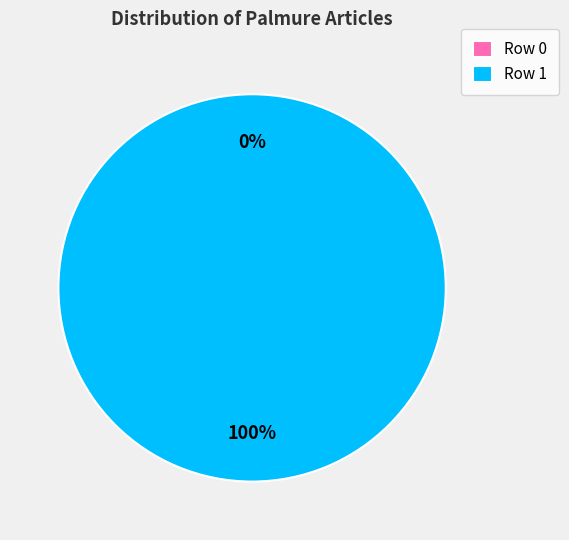

What is the largest slice in the pie chart?

Row 1